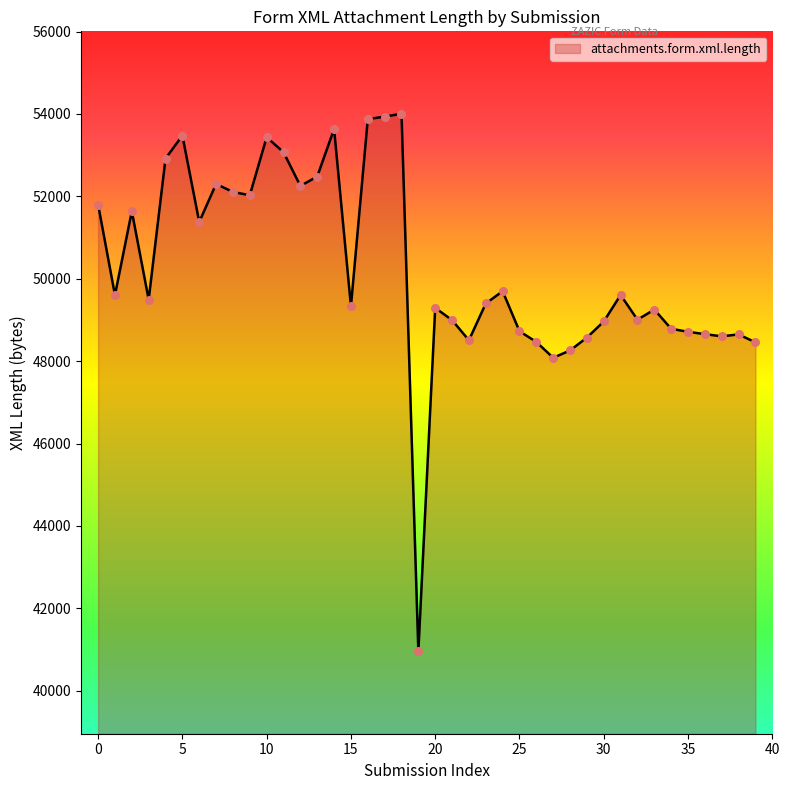

What is the minimum value shown in the chart?

40955